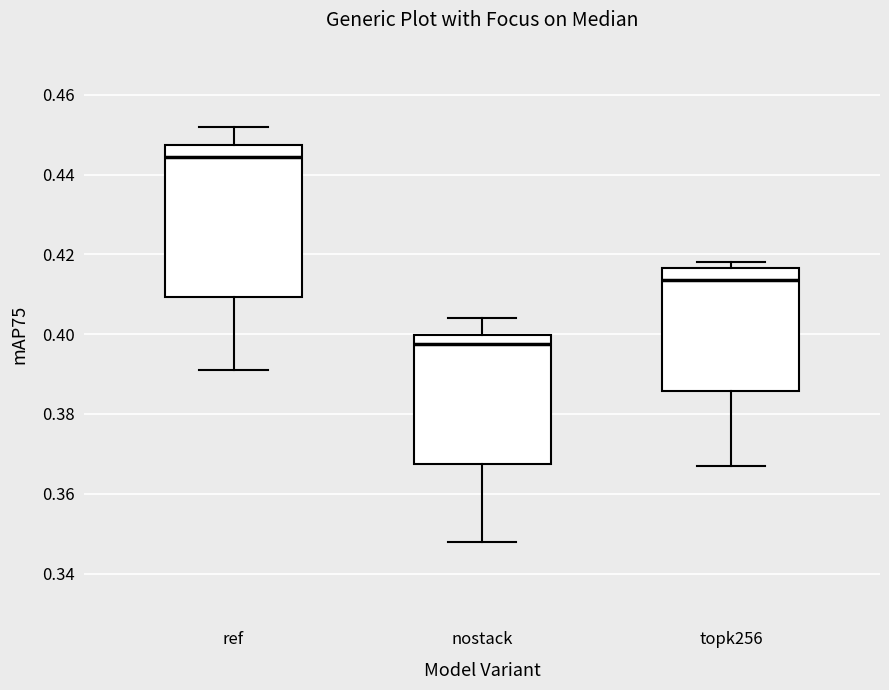

Reading left to right, transcribe this box plot: for each box, give where its median line is, the range the box spans, and where its two whiskers end, as read against the y-axis. The values are not printed on the chart, so give them approximately, as read against the axis.

ref: median 0.444, box 0.410 to 0.448, whiskers 0.392 to 0.452
nostack: median 0.398, box 0.368 to 0.400, whiskers 0.348 to 0.404
topk256: median 0.414, box 0.386 to 0.416, whiskers 0.368 to 0.418